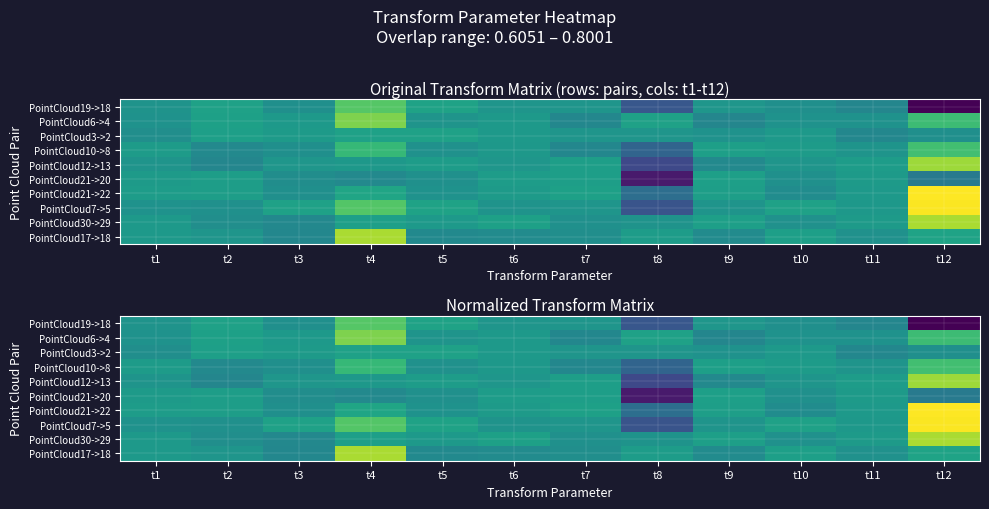

What is the total value across all series at t3?

5.1